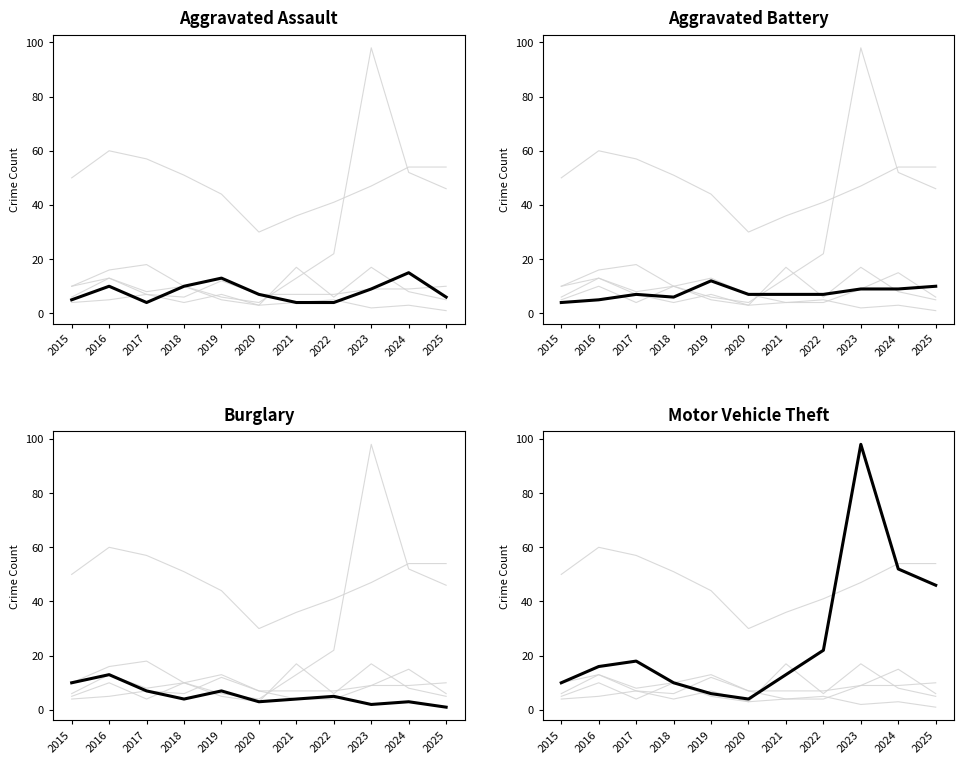

What is the total value across all series at 2015?

29